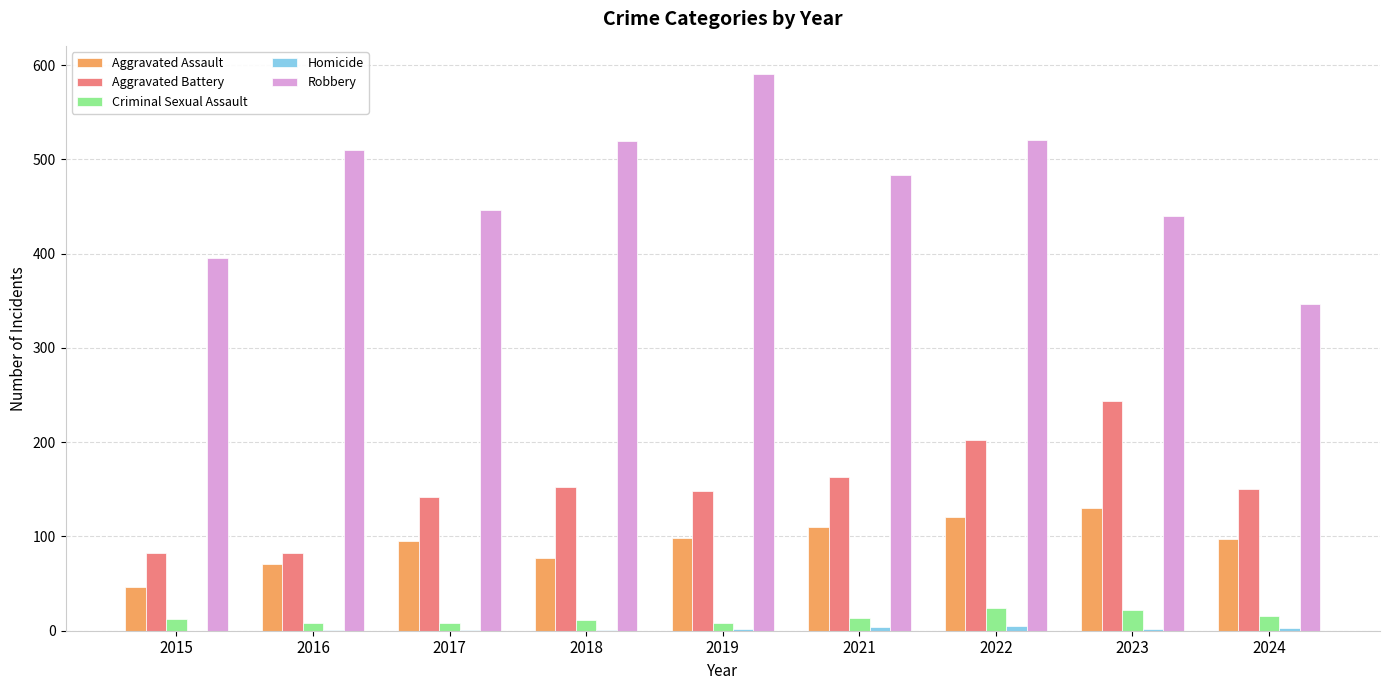

The value of Aggravated Assault at 2017 is 159. True or false?

False